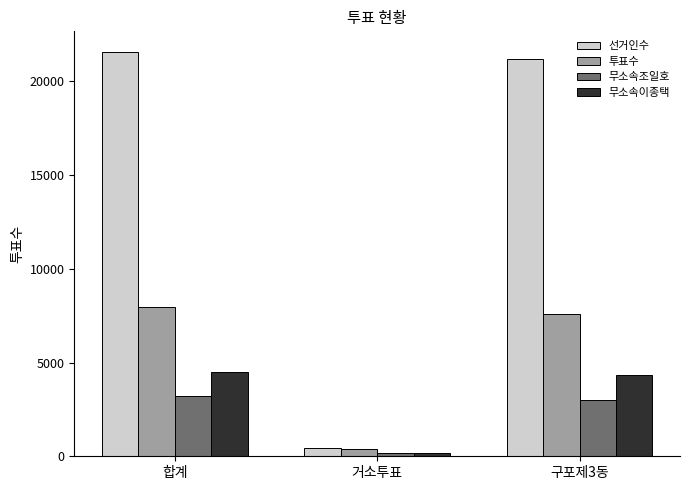

At which category does the chart reach its minimum across all series?

거소투표